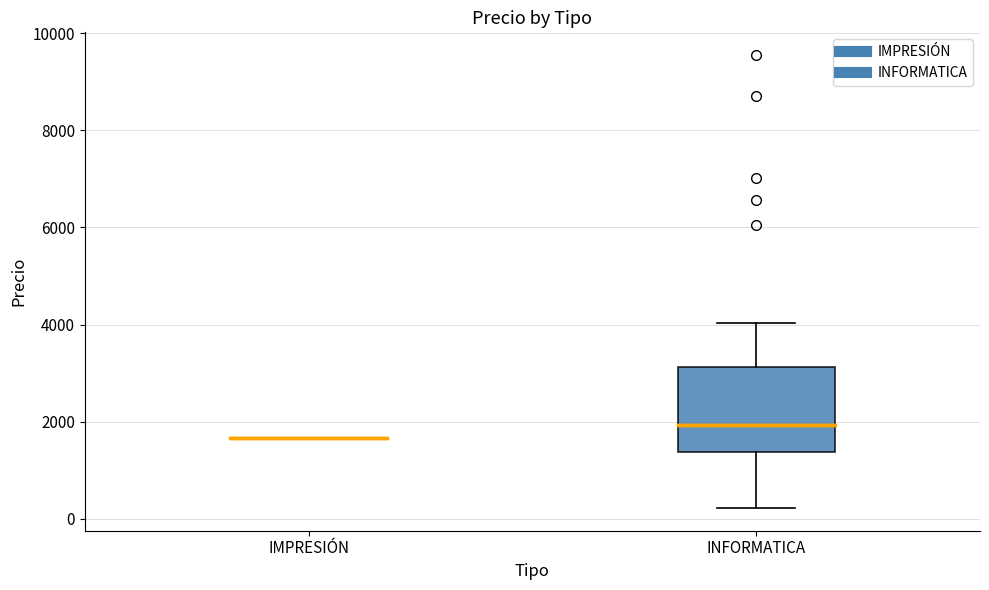

Reading left to right, transcribe this box plot: for each box, give where its median line is, the range the box spans, and where its two whiskers end, as read against the y-axis. The values are not printed on the chart, so give them approximately, as read against the axis.

IMPRESIÓN: box collapsed to a line at 1600, whiskers 1600 to 1600
INFORMATICA: median 2000, box 1400 to 3200, whiskers 200 to 4000